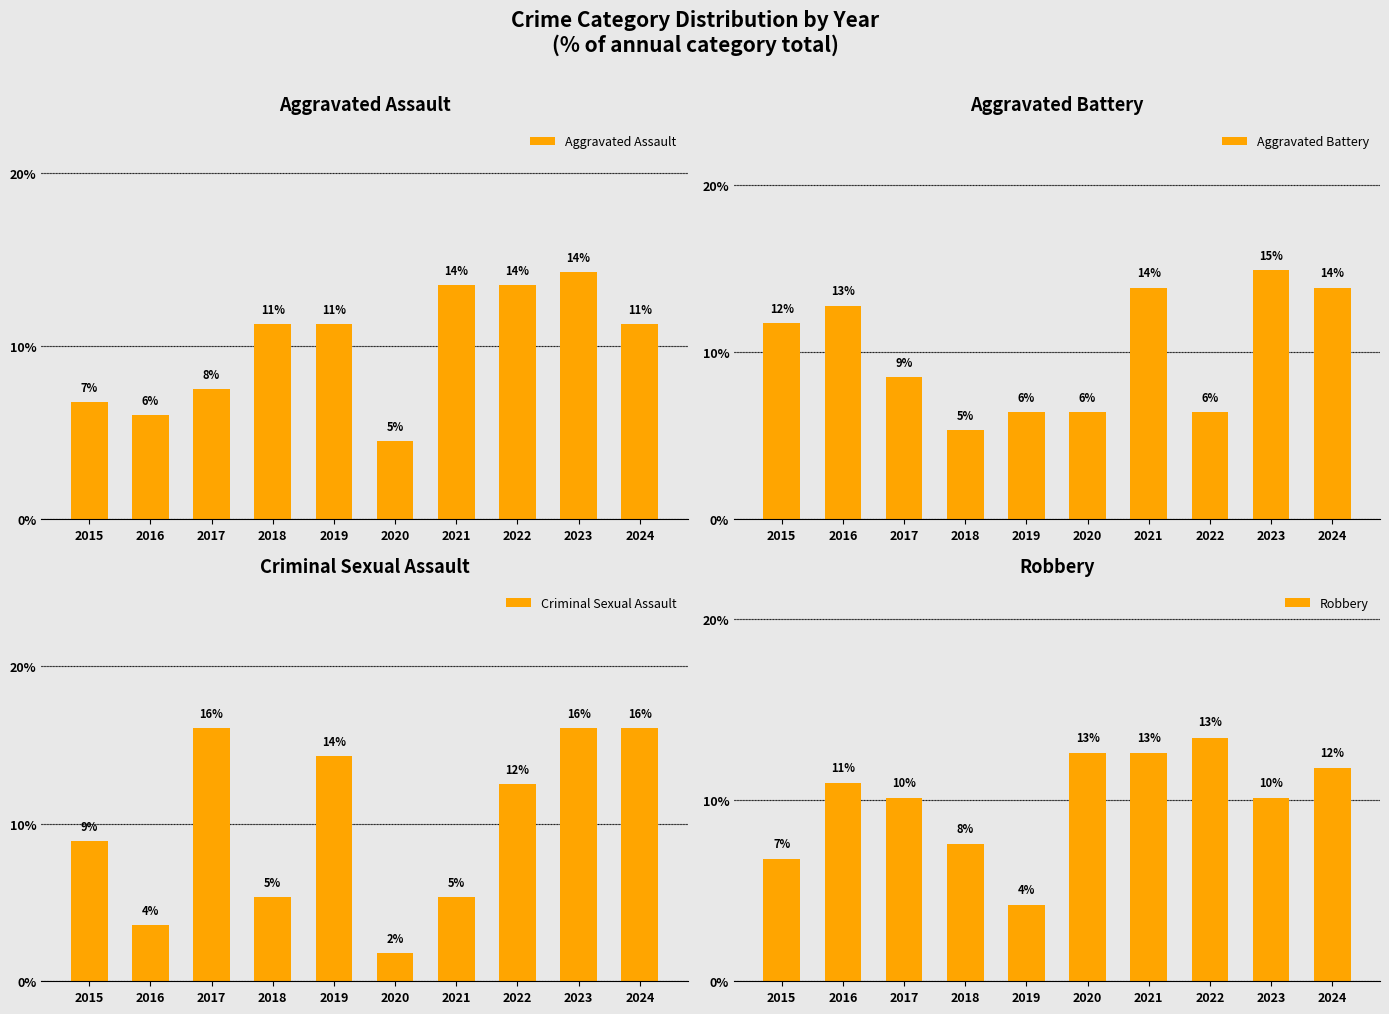

List the labels in order of Robbery value, smallest first.

2019, 2015, 2018, 2017, 2023, 2016, 2024, 2020, 2021, 2022